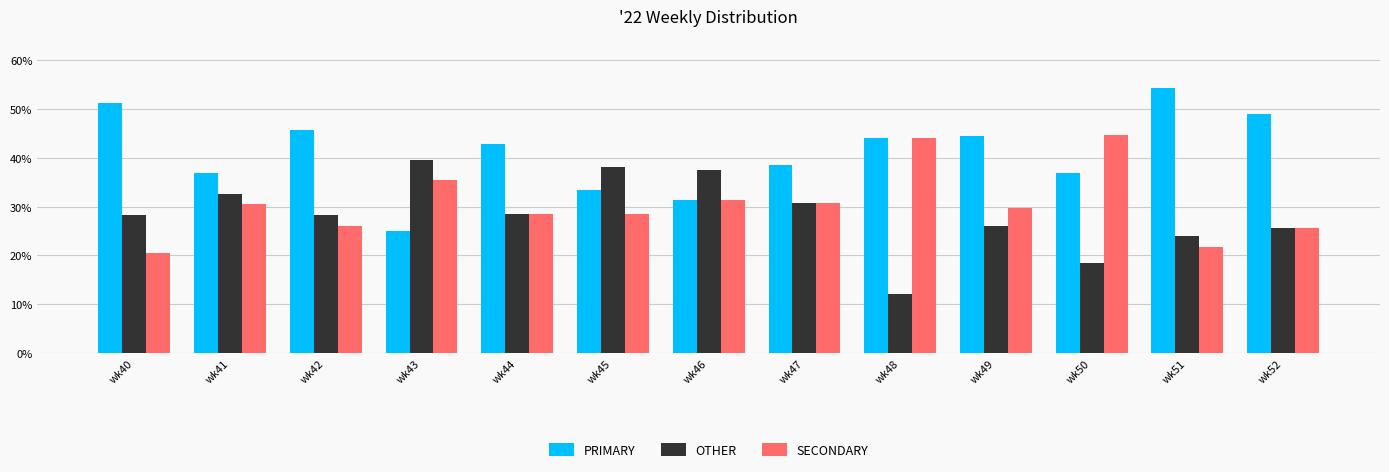

The value of PRIMARY at wk50 is 36.8. True or false?

True